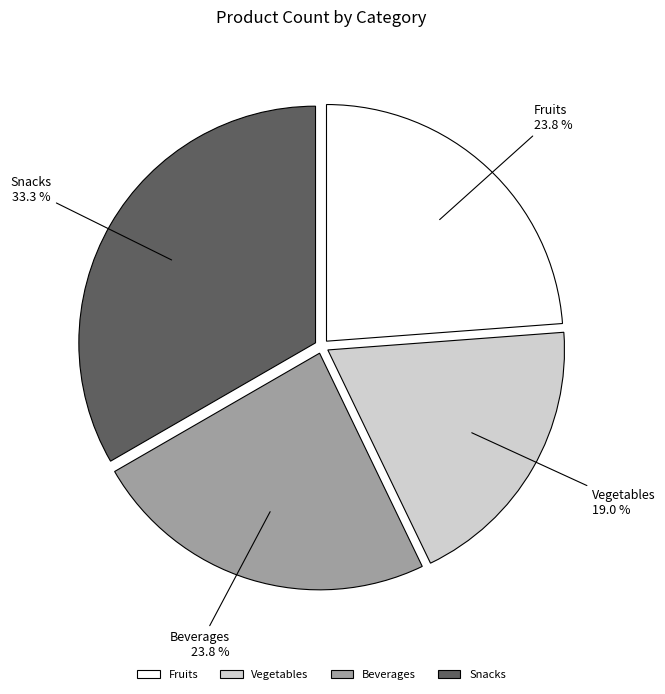

What is the largest slice in the pie chart?

Snacks